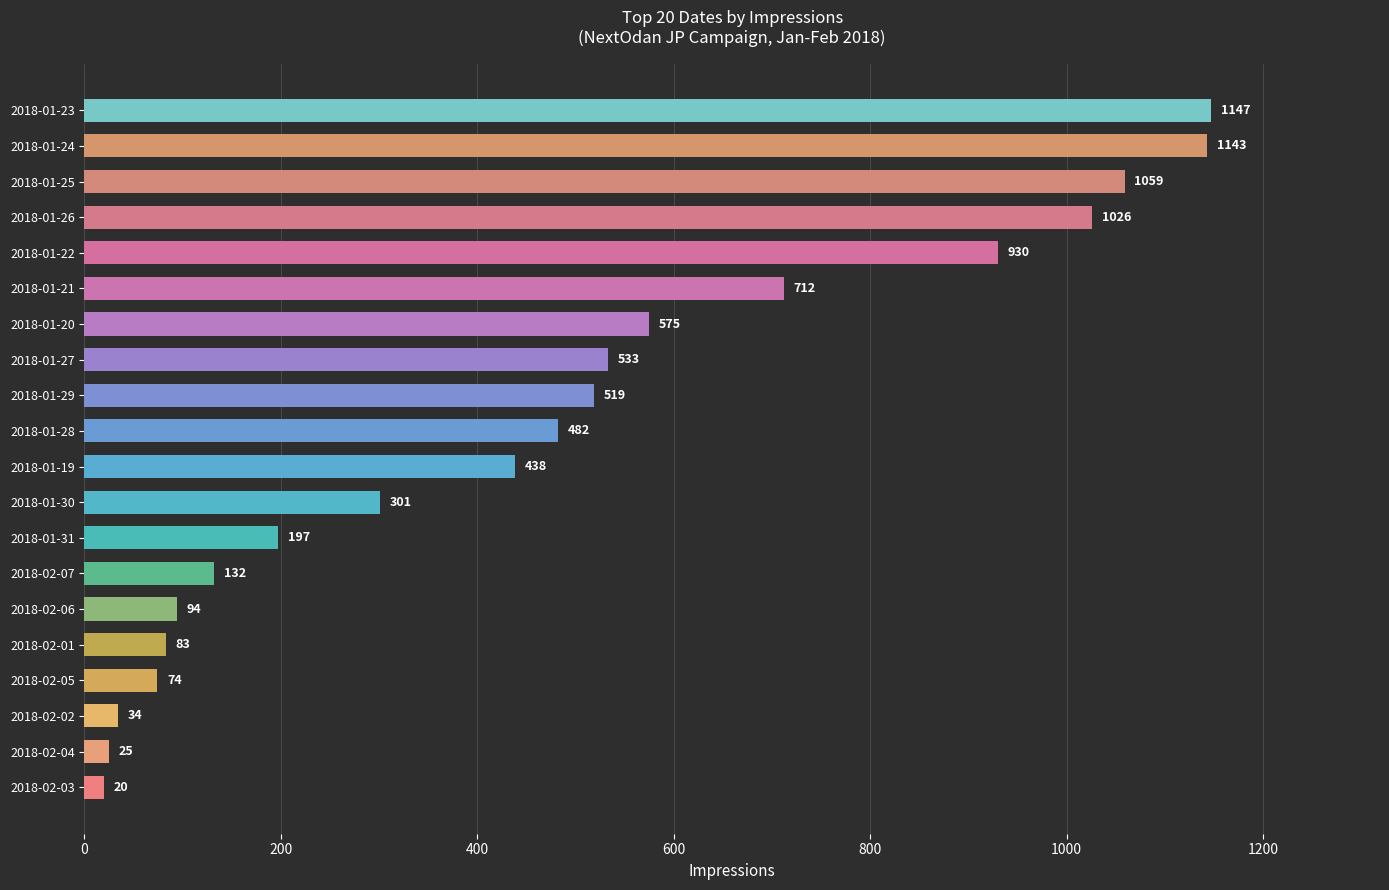

List the labels in order of value, smallest first.

2018-02-03, 2018-02-04, 2018-02-02, 2018-02-05, 2018-02-01, 2018-02-06, 2018-02-07, 2018-01-31, 2018-01-30, 2018-01-19, 2018-01-28, 2018-01-29, 2018-01-27, 2018-01-20, 2018-01-21, 2018-01-22, 2018-01-26, 2018-01-25, 2018-01-24, 2018-01-23